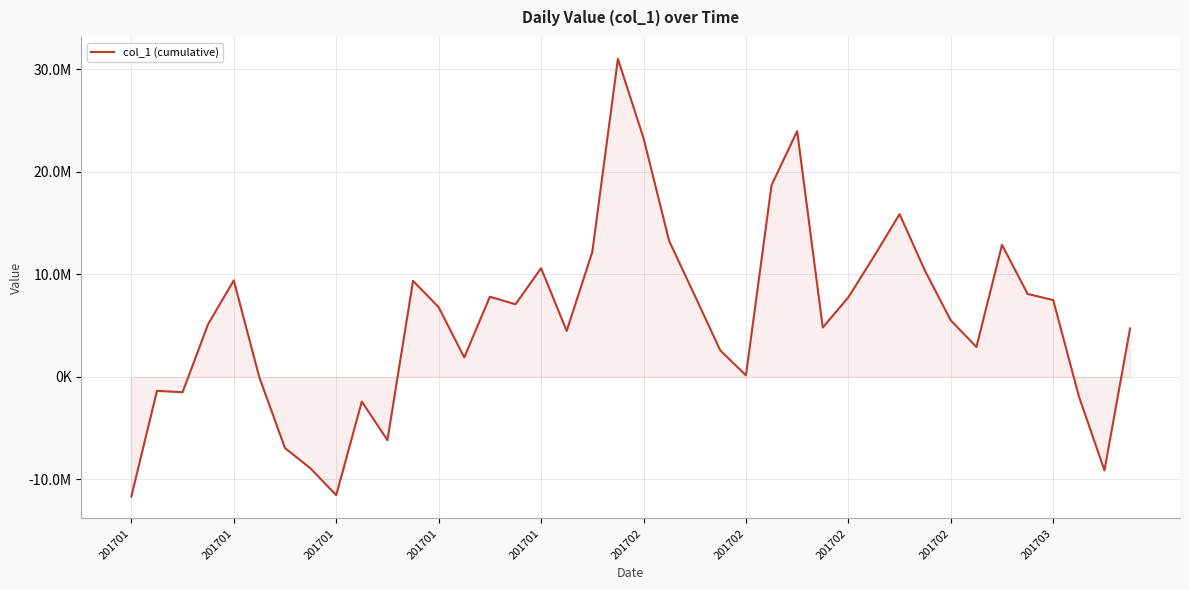

Where is the data nearest to the value 9662845?

201701